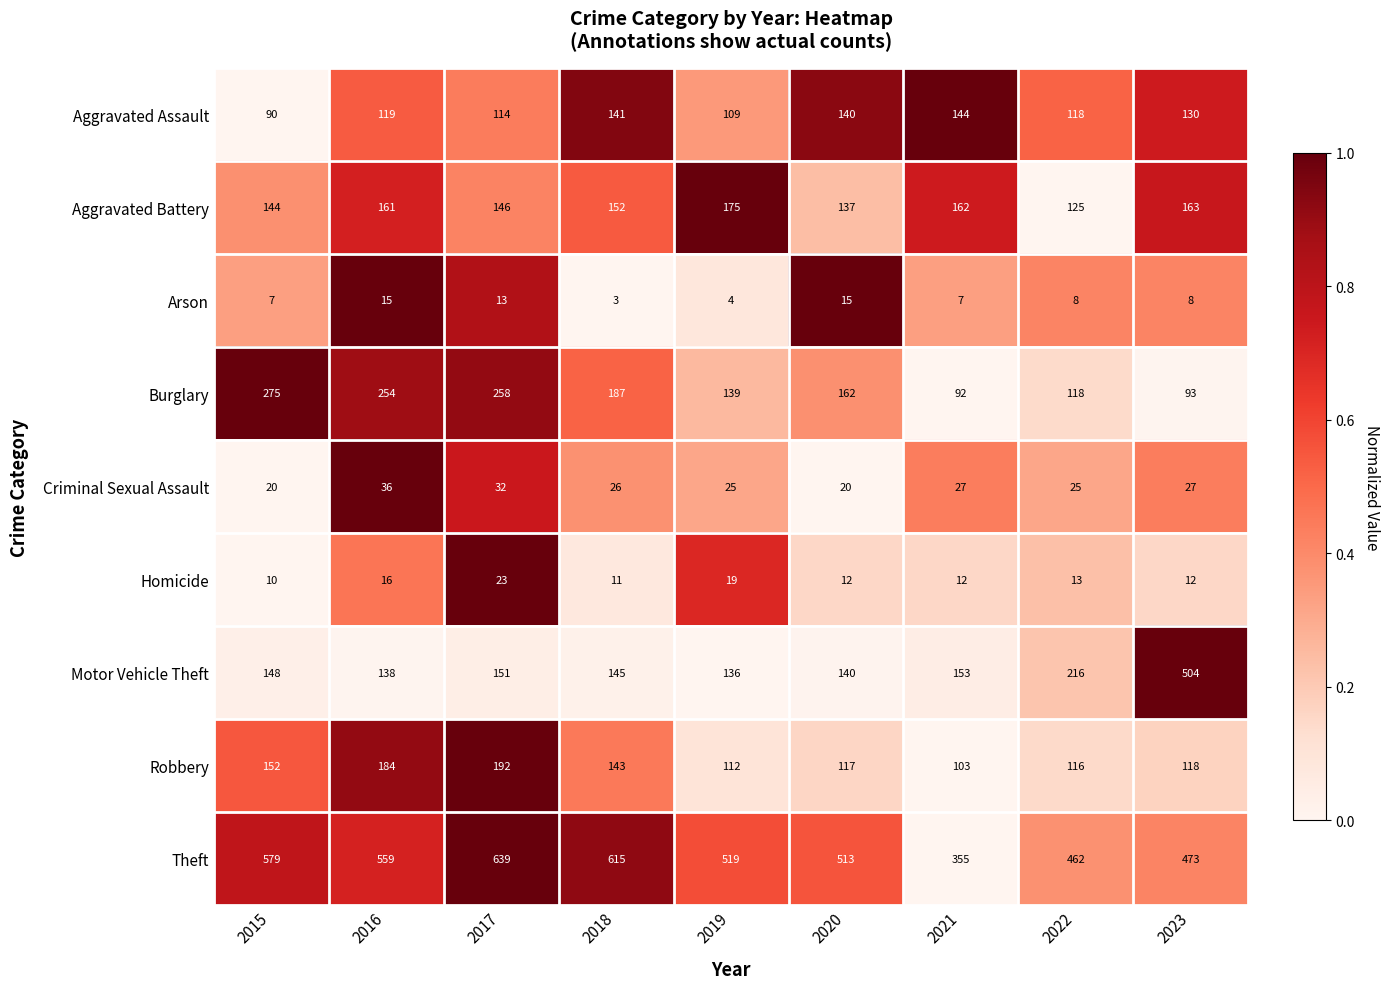

Which series has the largest range (max minus min)?

Motor Vehicle Theft